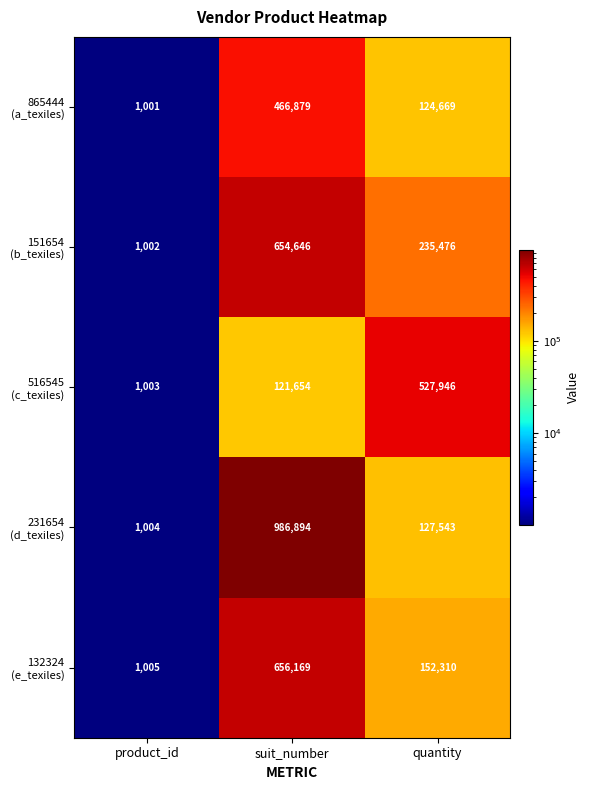

What is the spread (max minus min) of values at suit_number?

865240